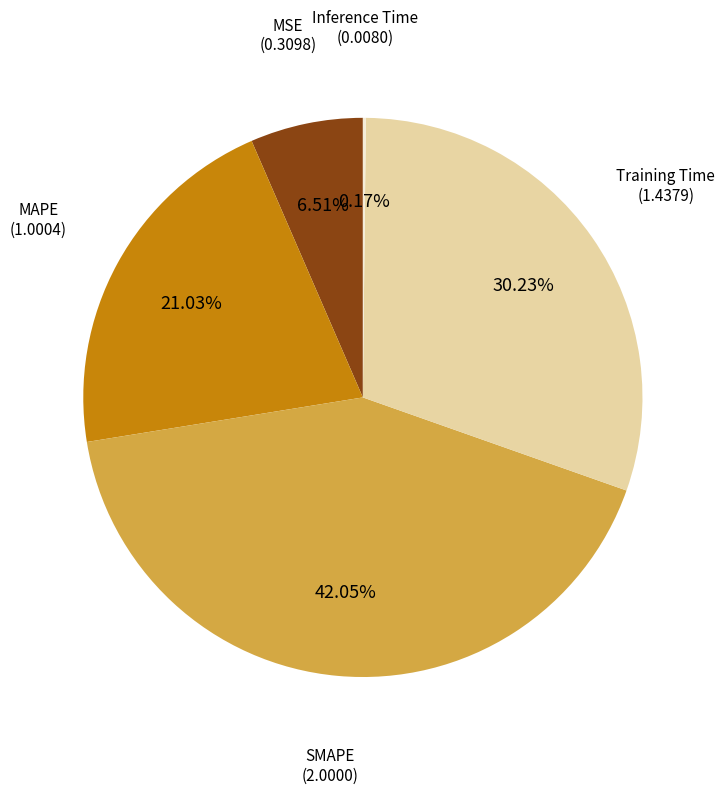

Does any single category account for the majority?

No